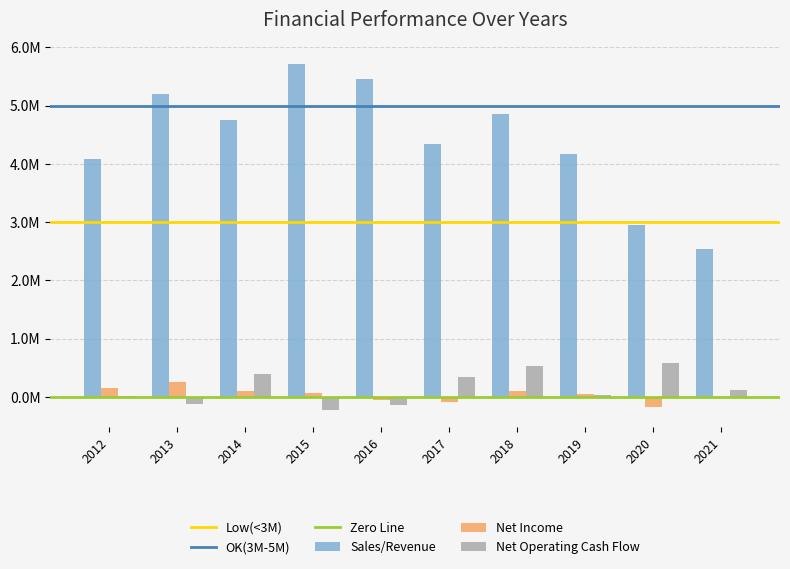

Are the bars horizontal?

No